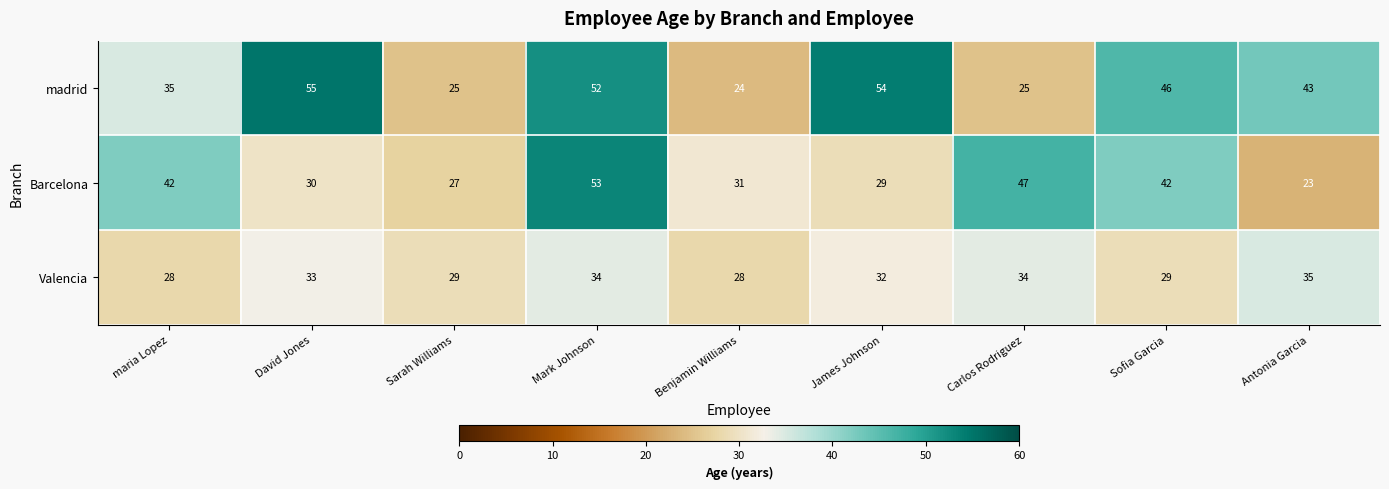

What is the minimum value for madrid?

24